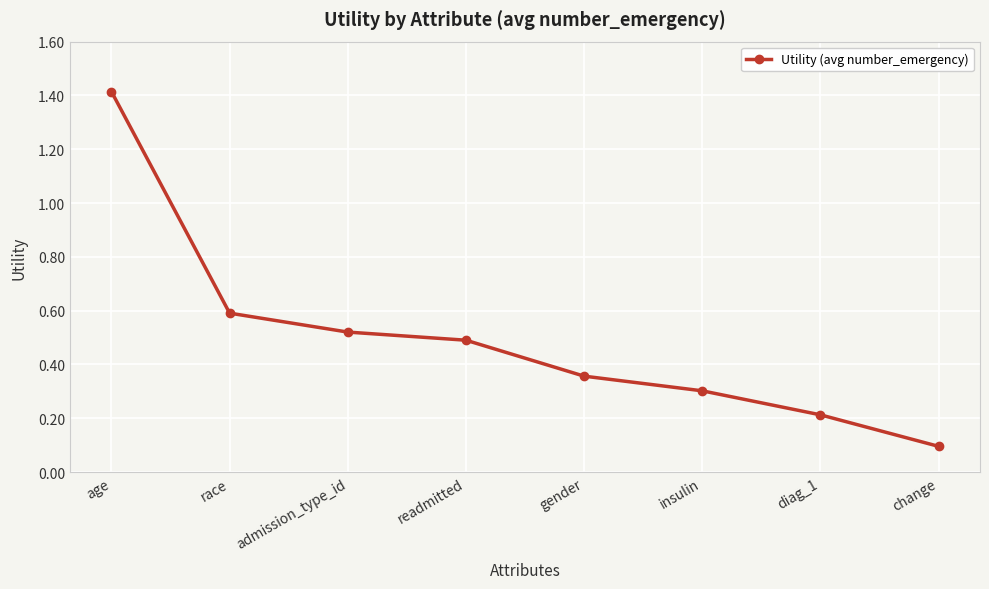

What position from the right is readmitted?

5